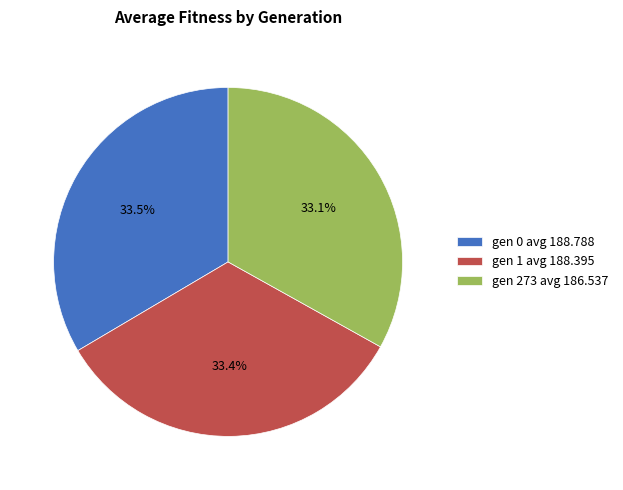

Is there any slice that represents more than half of the pie?

No